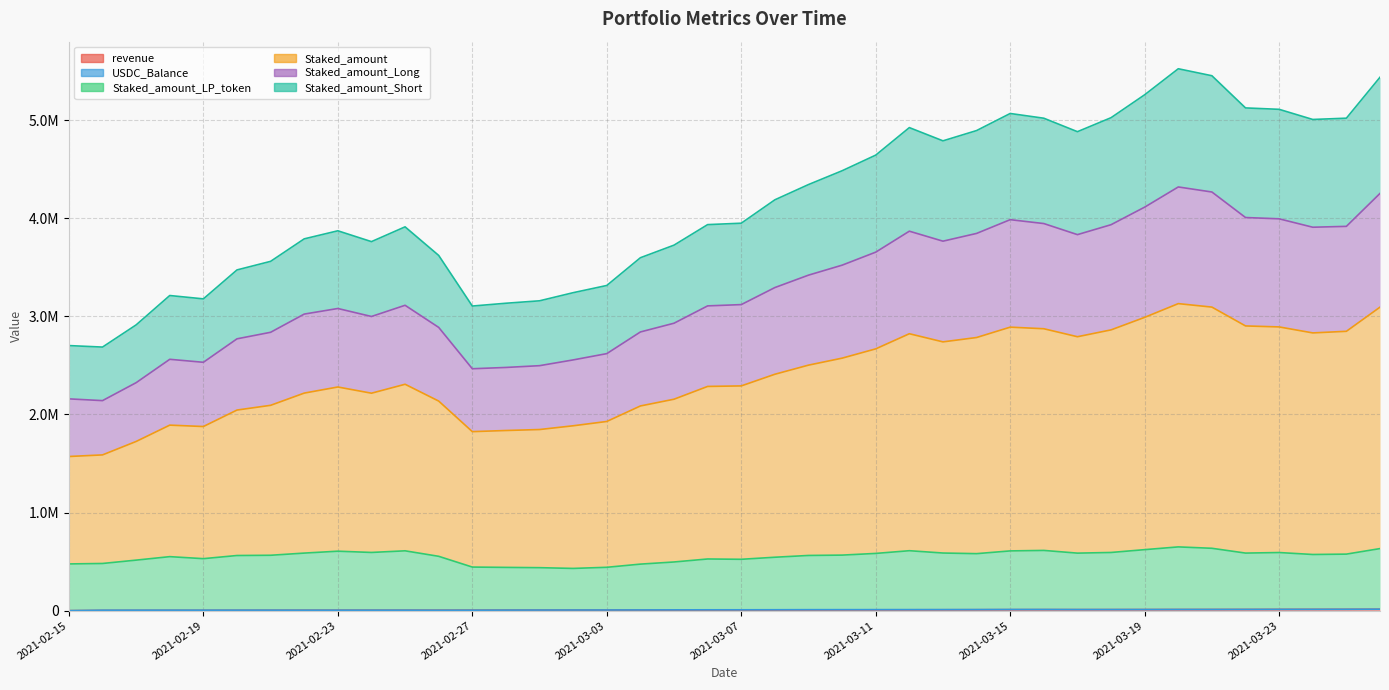

What is the value of the revenue point at the 37th from the left?

12875.2